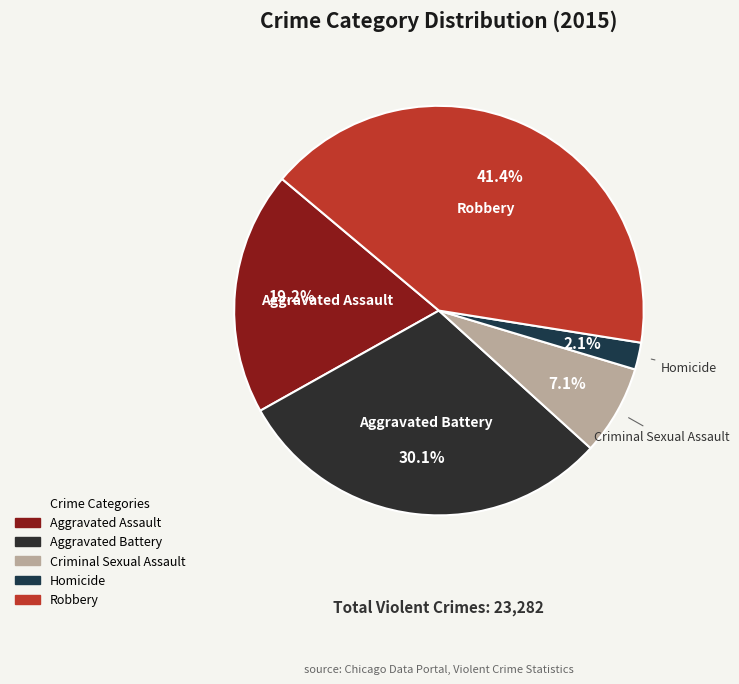

To the nearest percent, what is the average slice percentage?

20%